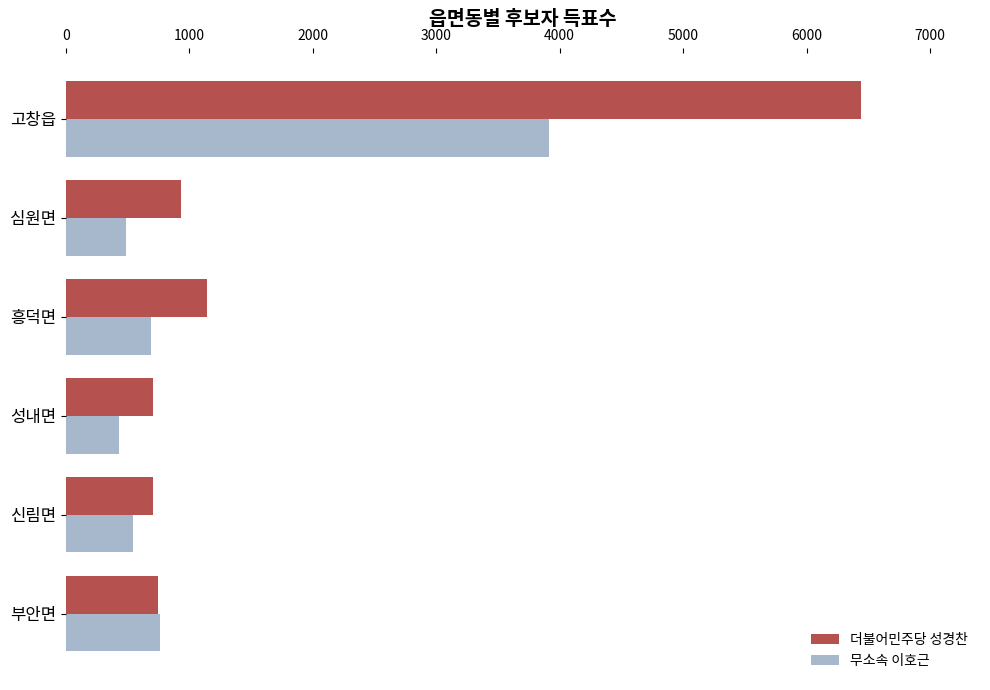

At 흥덕면, list the series in order from smallest to largest.

무소속 이호근, 더불어민주당 성경찬